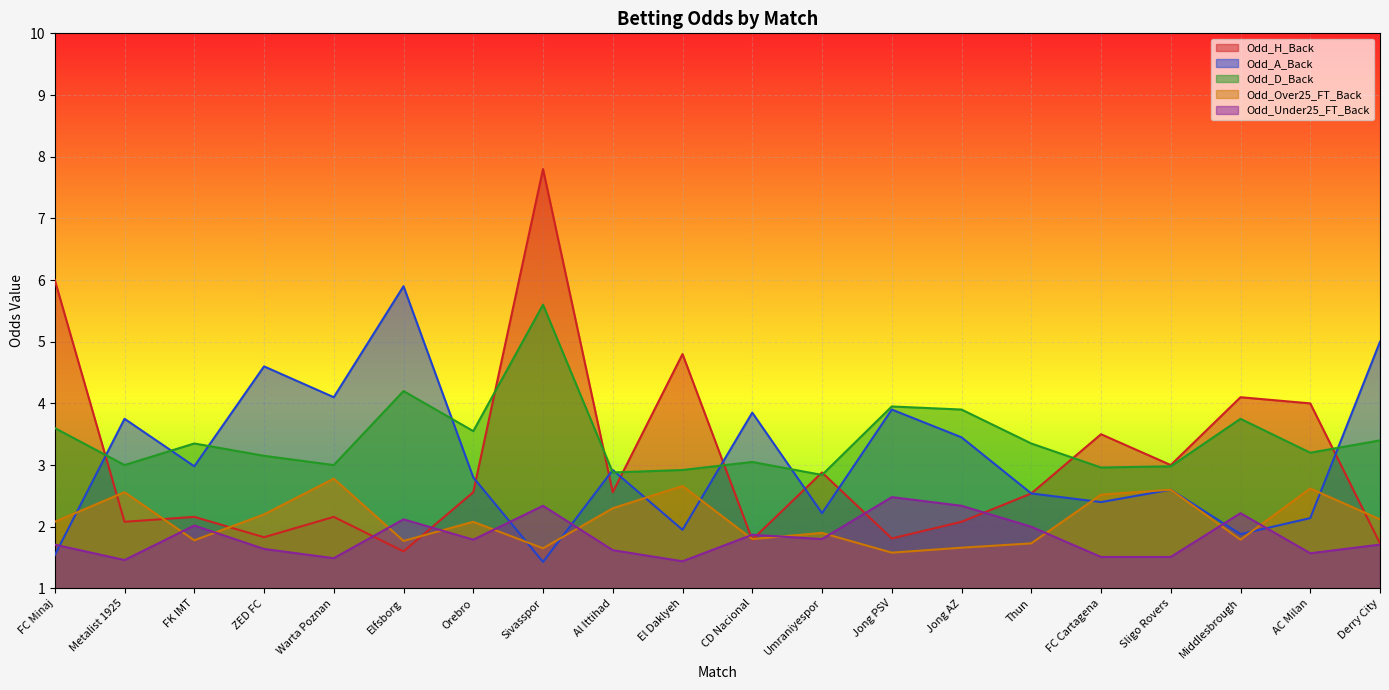

Read the Odd_Over25_FT_Back value at Elfsborg.

1.8